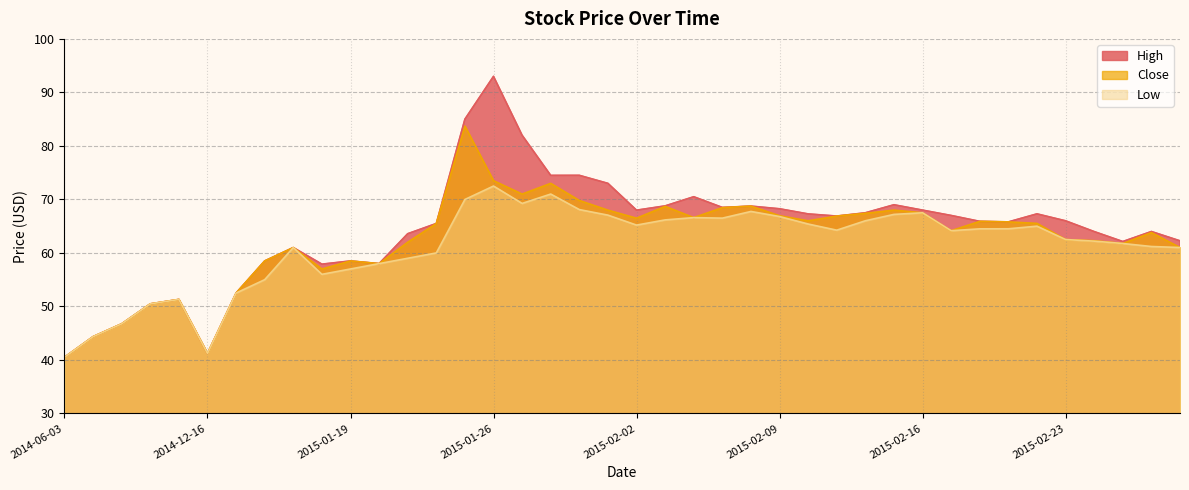

Does the chart have visible grid lines?

Yes